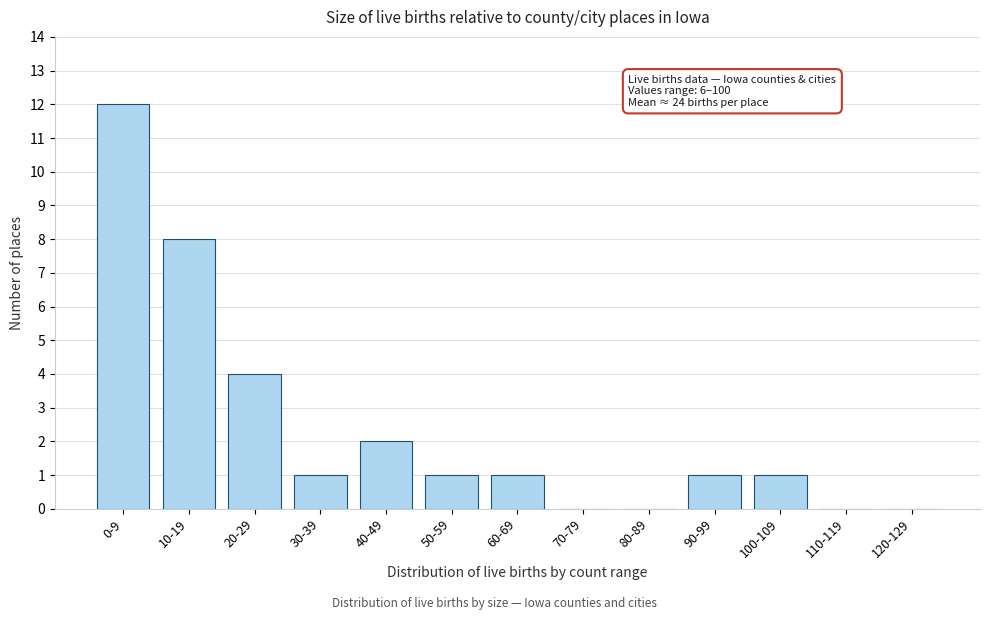

Reading right to left, list all the values displayed in this chart.

120-129=0	110-119=0	100-109=1	90-99=1	80-89=0	70-79=0	60-69=1	50-59=1	40-49=2	30-39=1	20-29=4	10-19=8	0-9=12